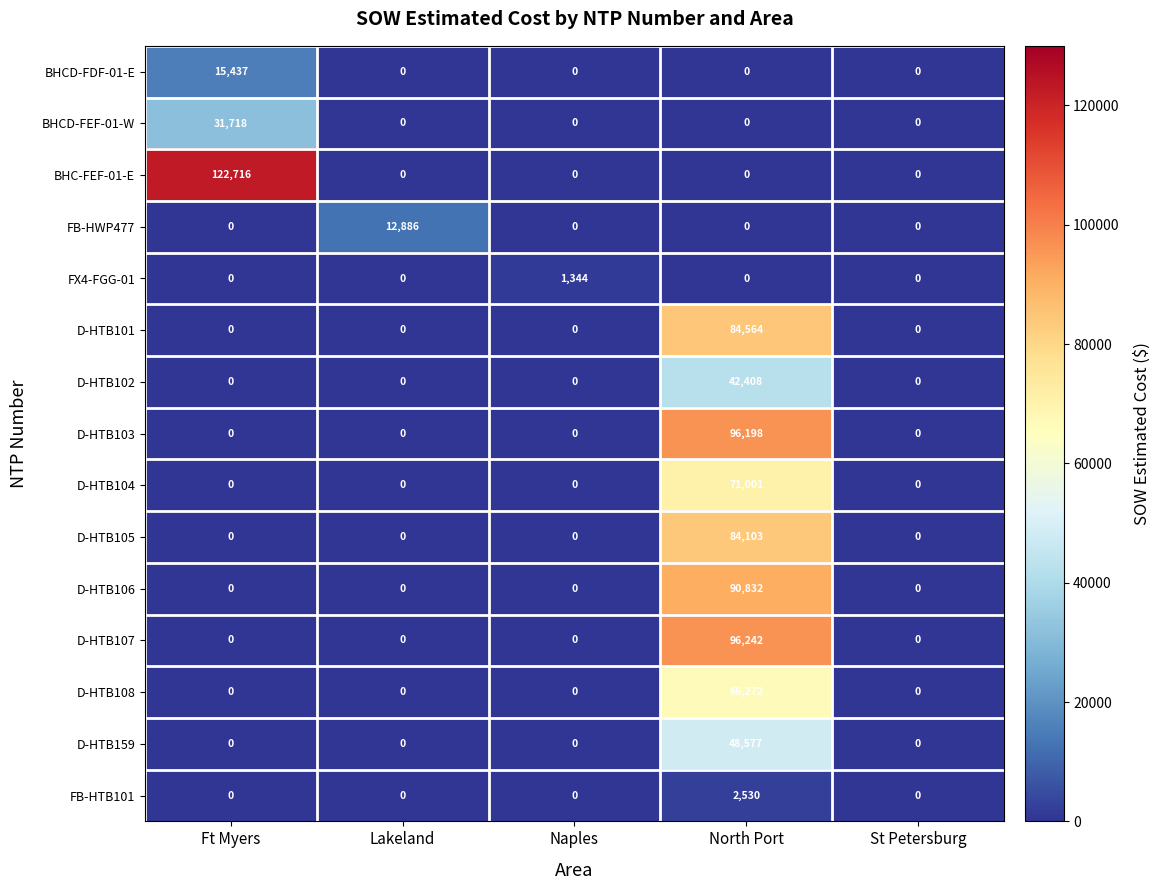

Rank the series by their maximum value, from lowest to highest.

FX4-FGG-01, FB-HTB101, FB-HWP477, BHCD-FDF-01-E, BHCD-FEF-01-W, D-HTB102, D-HTB159, D-HTB108, D-HTB104, D-HTB105, D-HTB101, D-HTB106, D-HTB103, D-HTB107, BHC-FEF-01-E